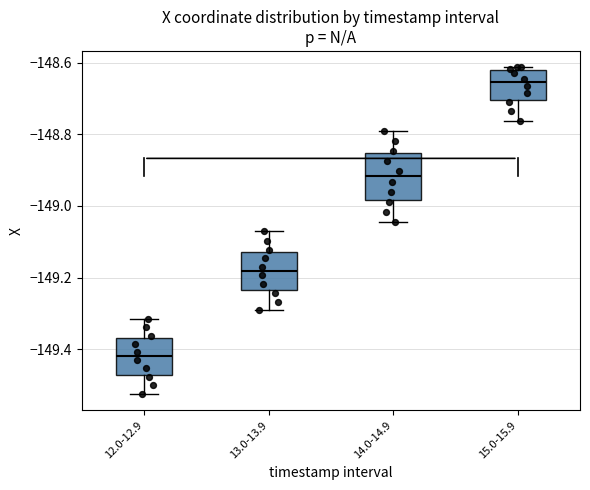

Which box has the highest median line?

15.0-15.9